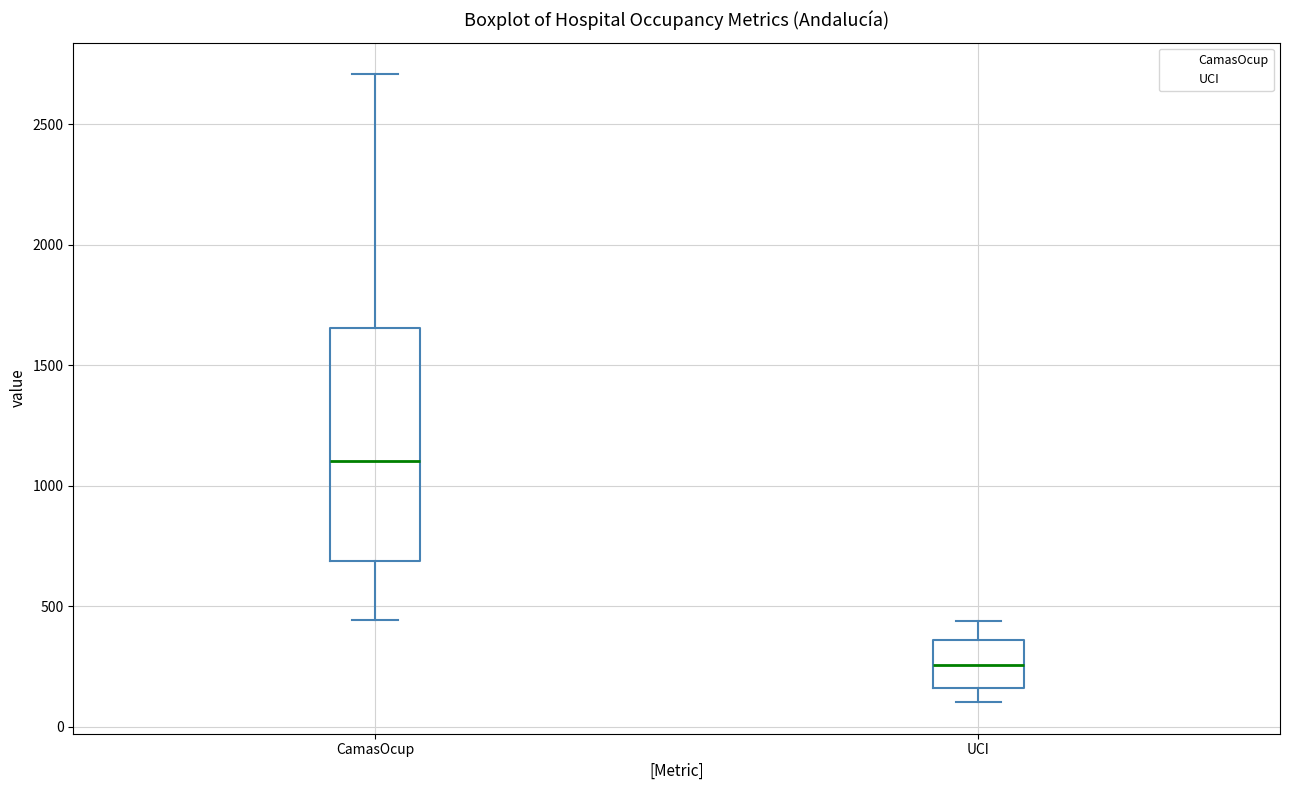

Comparing the boxes themselves (not the whiskers), which one is the tallest?

CamasOcup